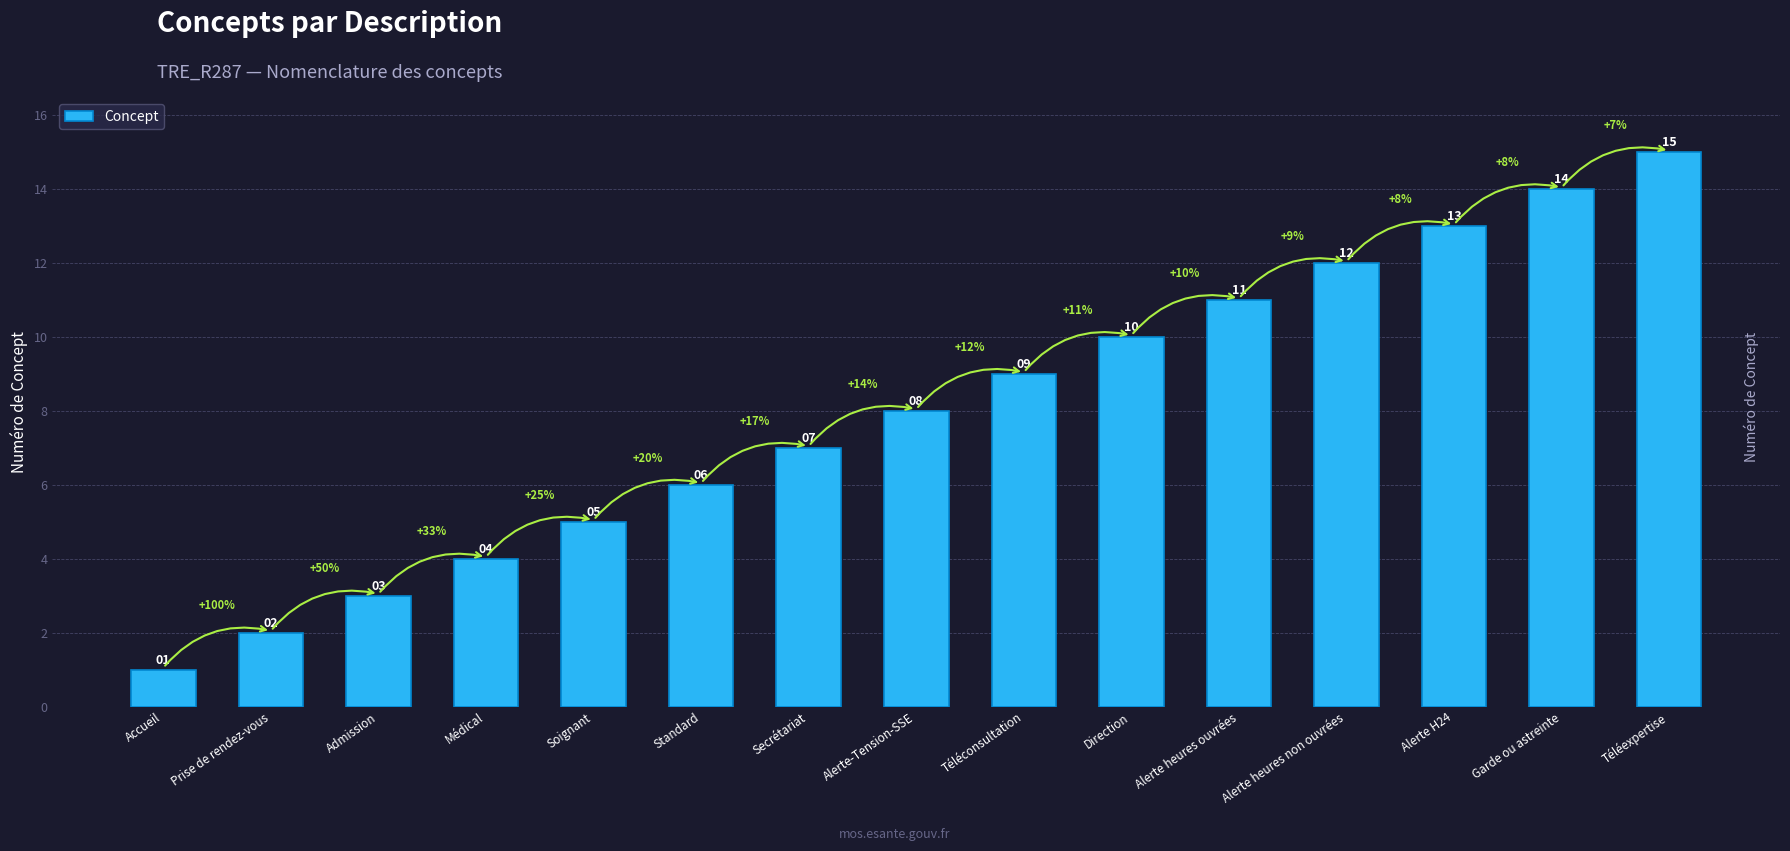

Rank the categories by value from highest to lowest.

Téléexpertise, Garde ou astreinte, Alerte H24, Alerte heures non ouvrées, Alerte heures ouvrées, Direction, Téléconsultation, Alerte-Tension-SSE, Secrétariat, Standard, Soignant, Médical, Admission, Prise de rendez-vous, Accueil